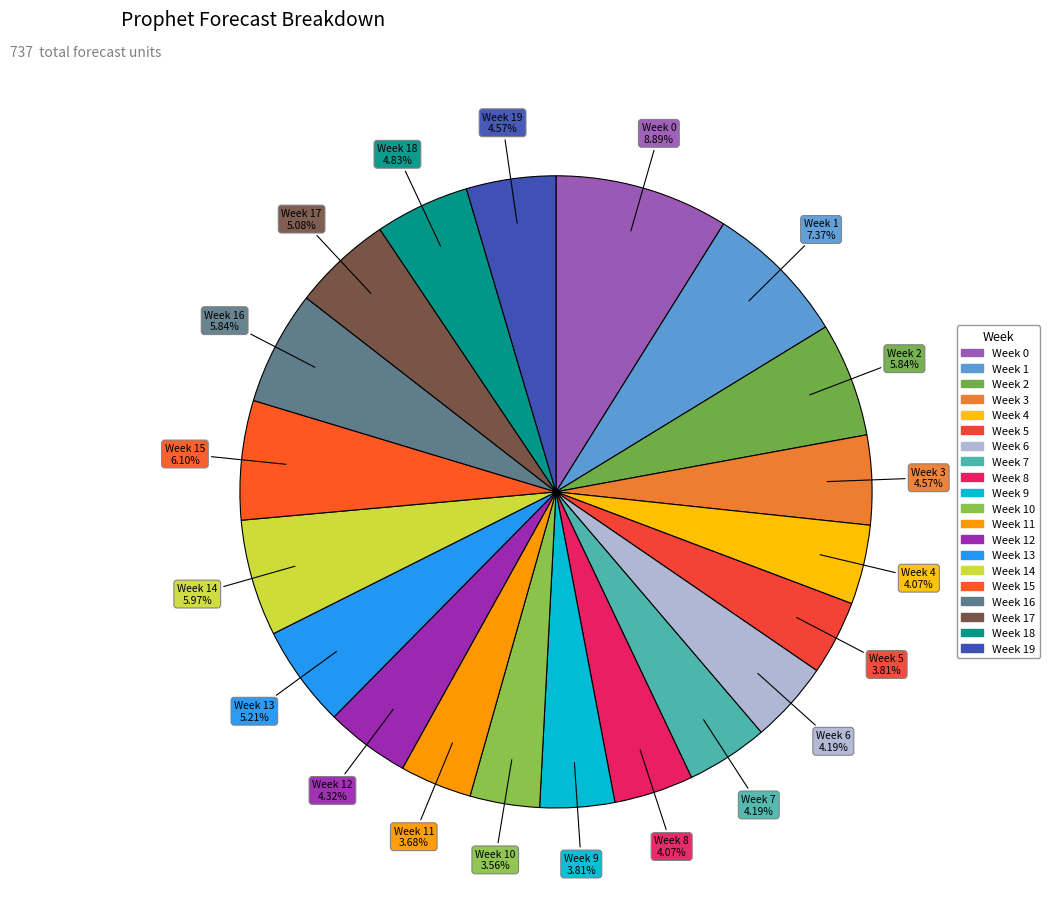

Count the number of slices in the pie.

20